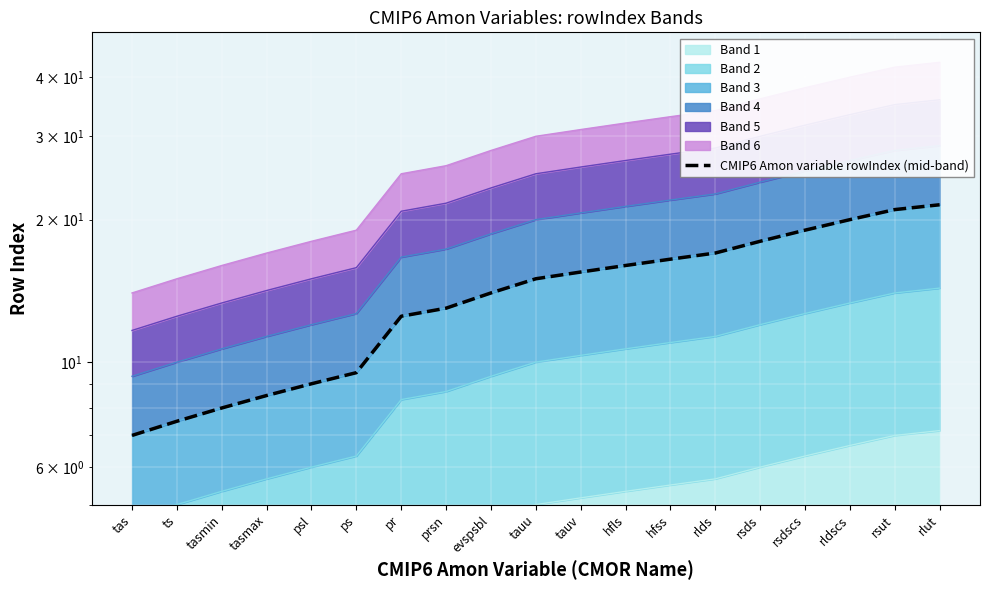

What is the average value?

14.1